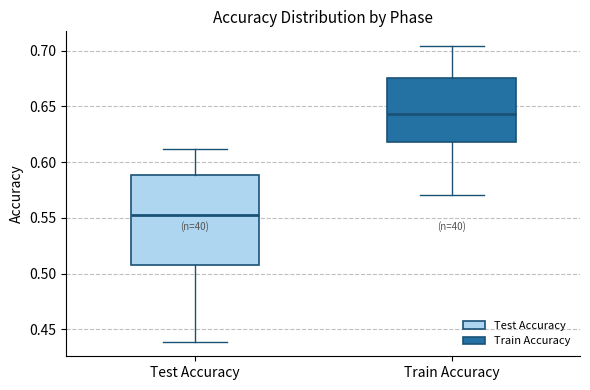

Which box's median line is the lowest?

Test Accuracy